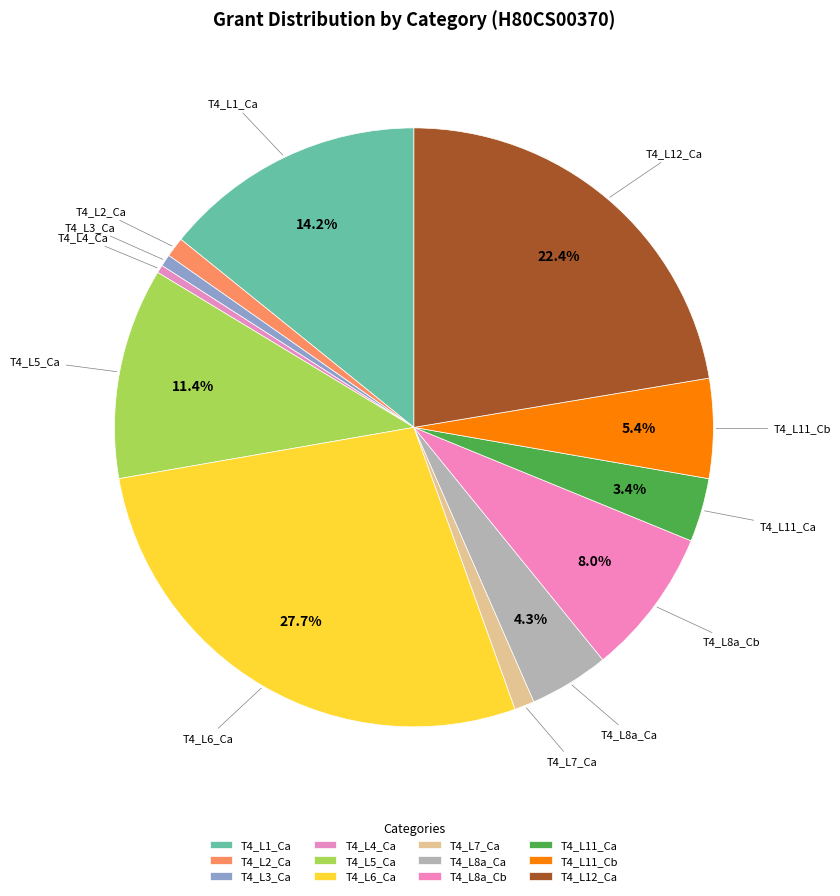

To the nearest percent, what is the average slice percentage?

8%